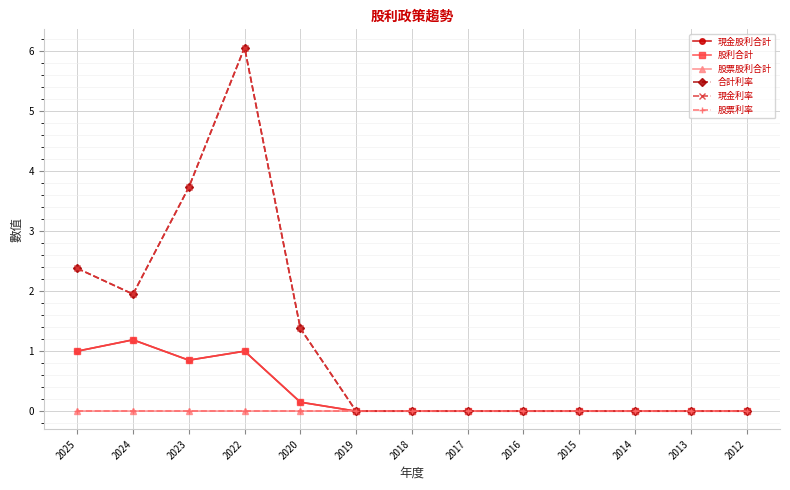

At how many categories does at least one series exceed 3?

2